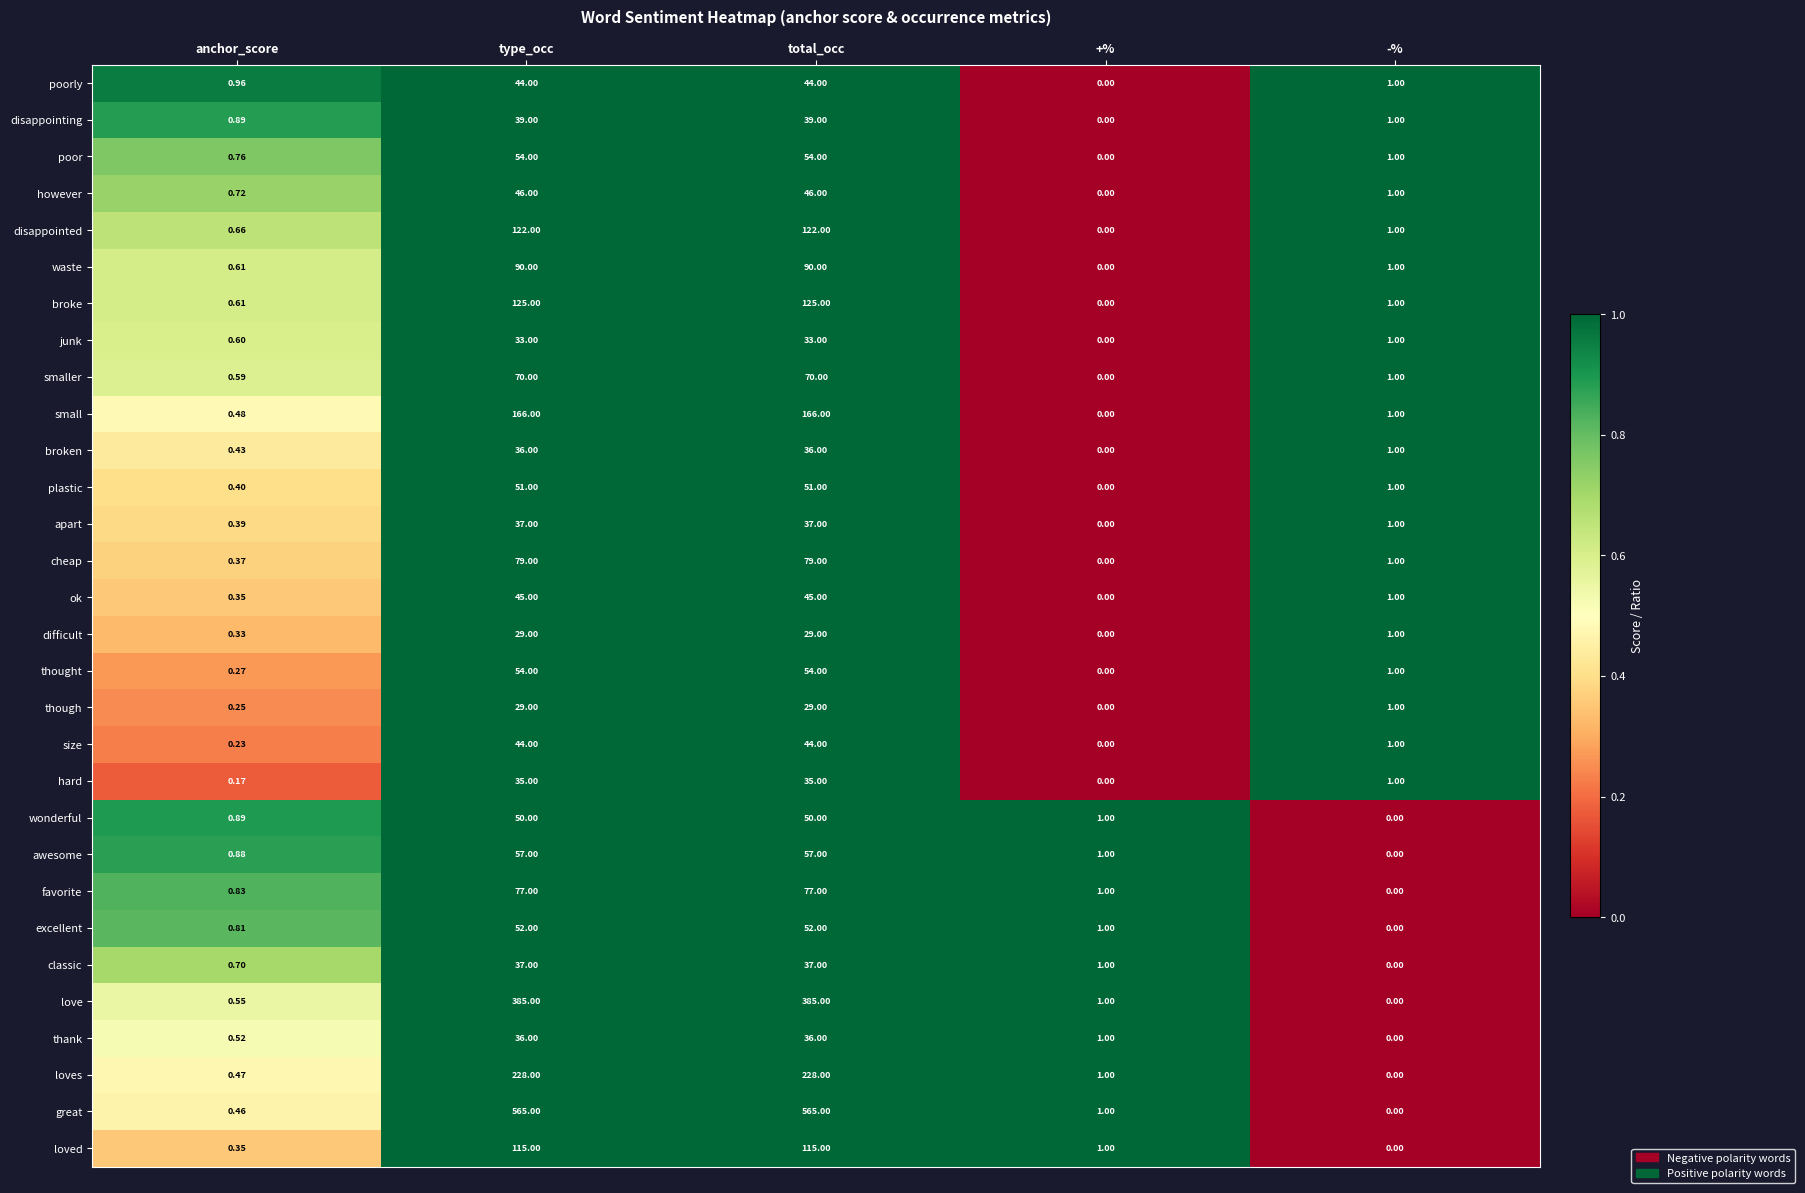

Which series changed the most between anchor_score and total_occ?

great